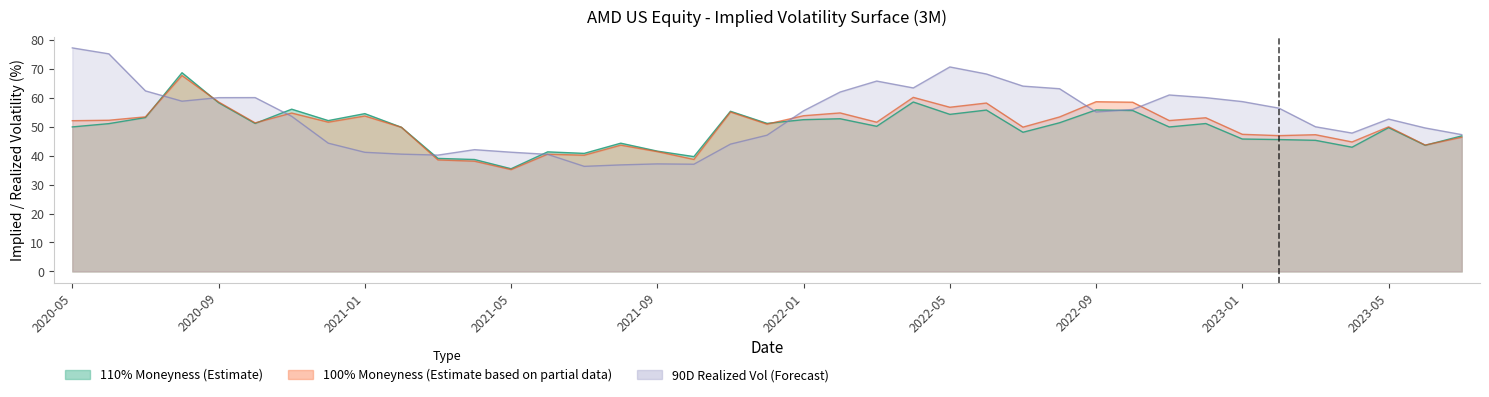

At how many categories does at least one series exceed 60?

15